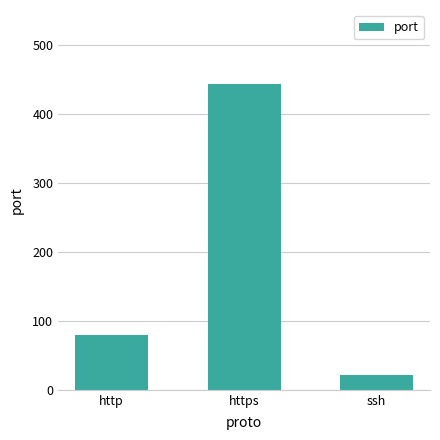

What is the difference between the maximum and minimum values?

421